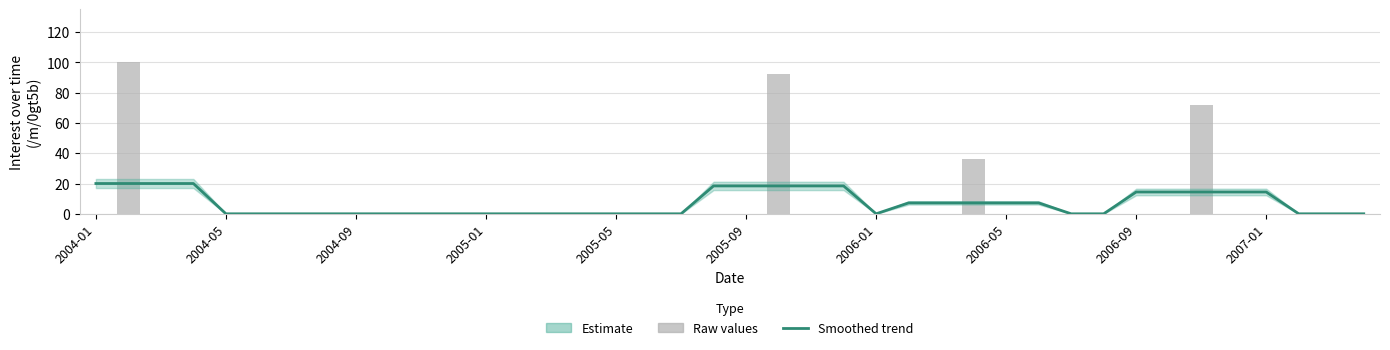

Does the chart contain stacked bars?

No